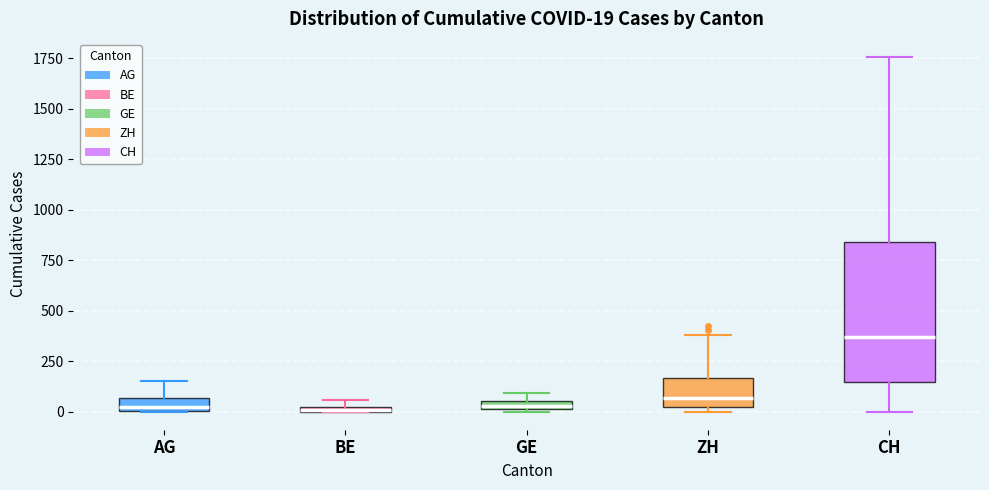

Comparing the boxes themselves (not the whiskers), which one is the tallest?

CH